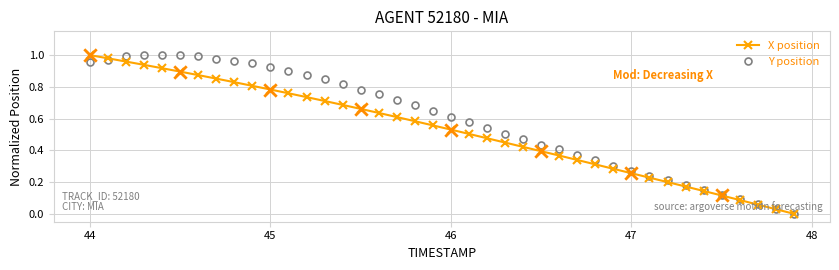

What are all the series names shown in the legend?

X position, Y position